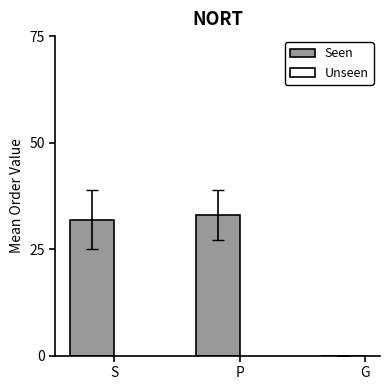

What is the change in value from P to G?

-33.0